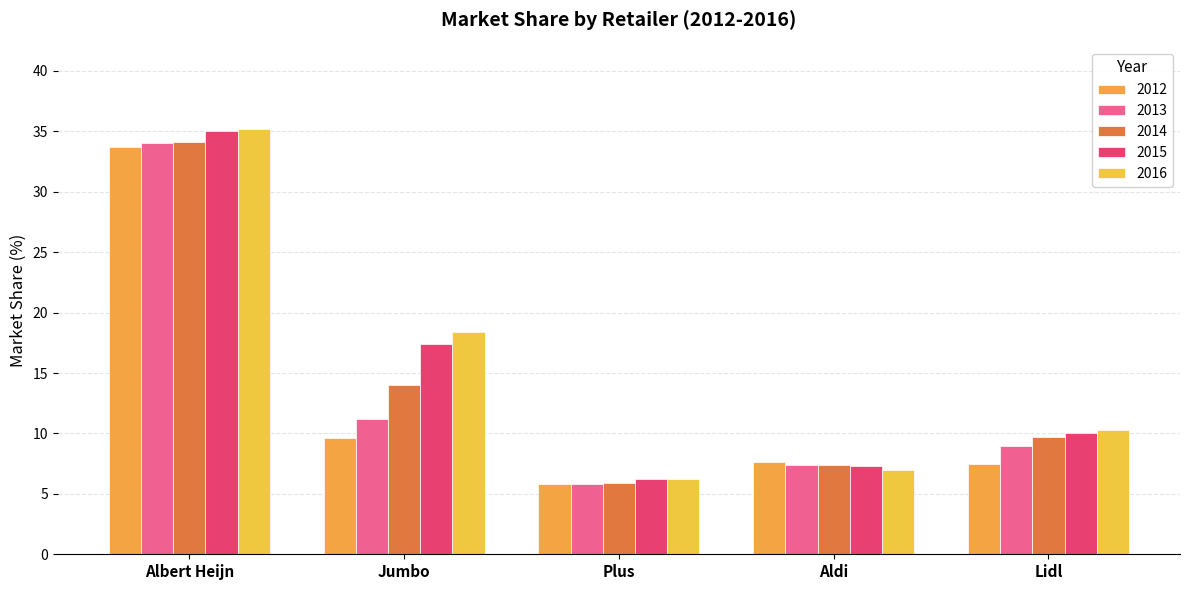

Which category has the lowest value across all series?

Plus